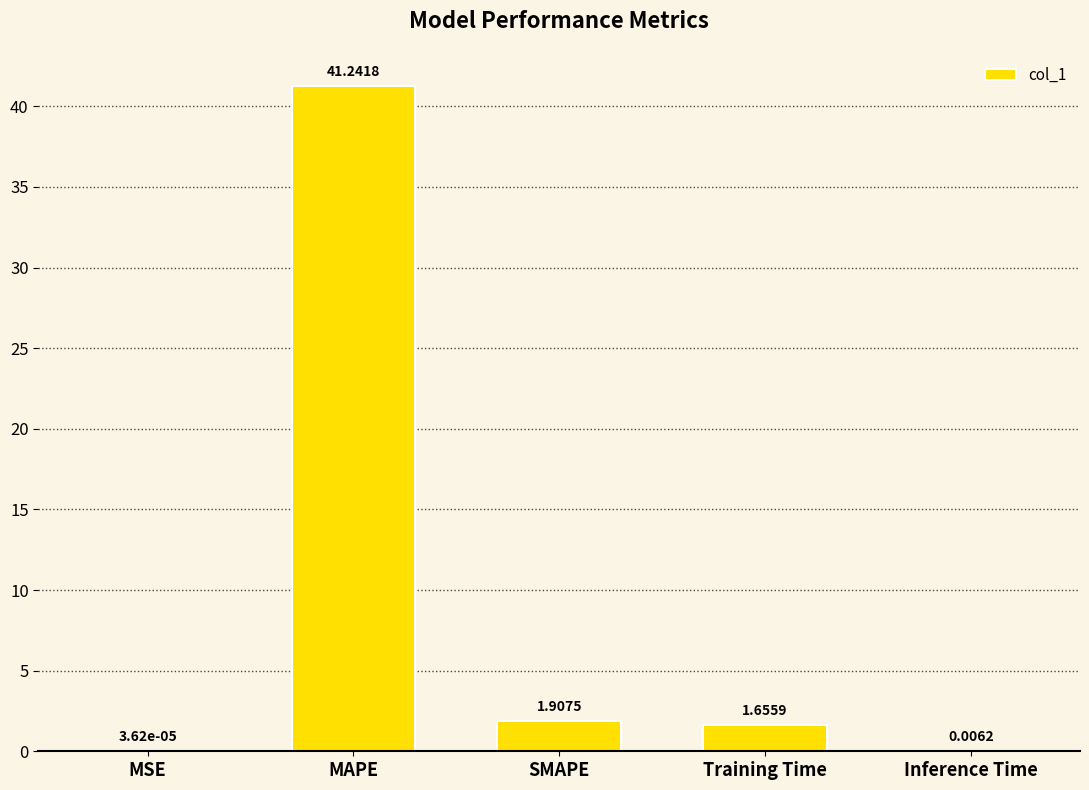

At which category does the chart reach its peak across all series?

MAPE